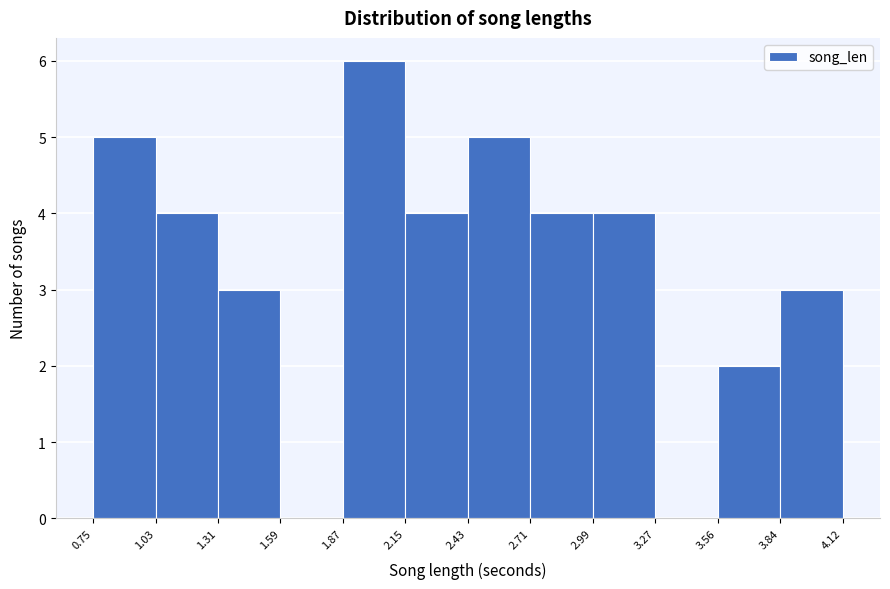

How tall is the bar that spans 1.03 to 1.31 on the x-axis? The values are not printed on the chart, so give them approximately, as read against the axis.

4